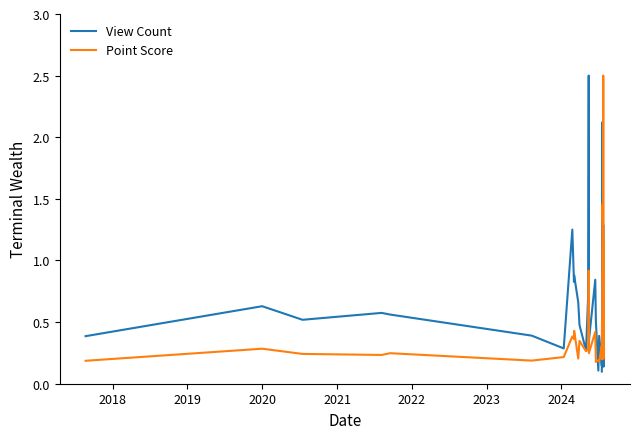

What is the lowest value of the View Count series?

0.1